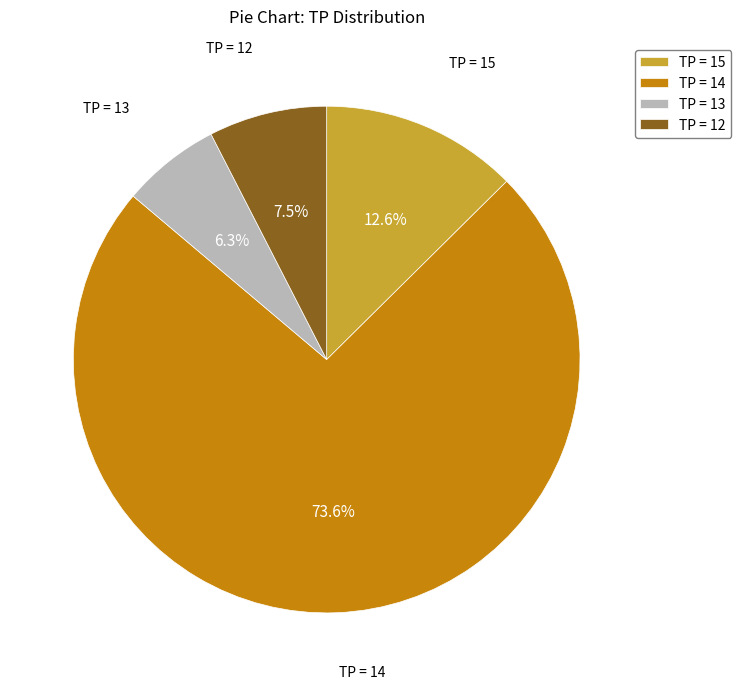

Do TP = 12 and TP = 15 together represent more than half of the pie?

No